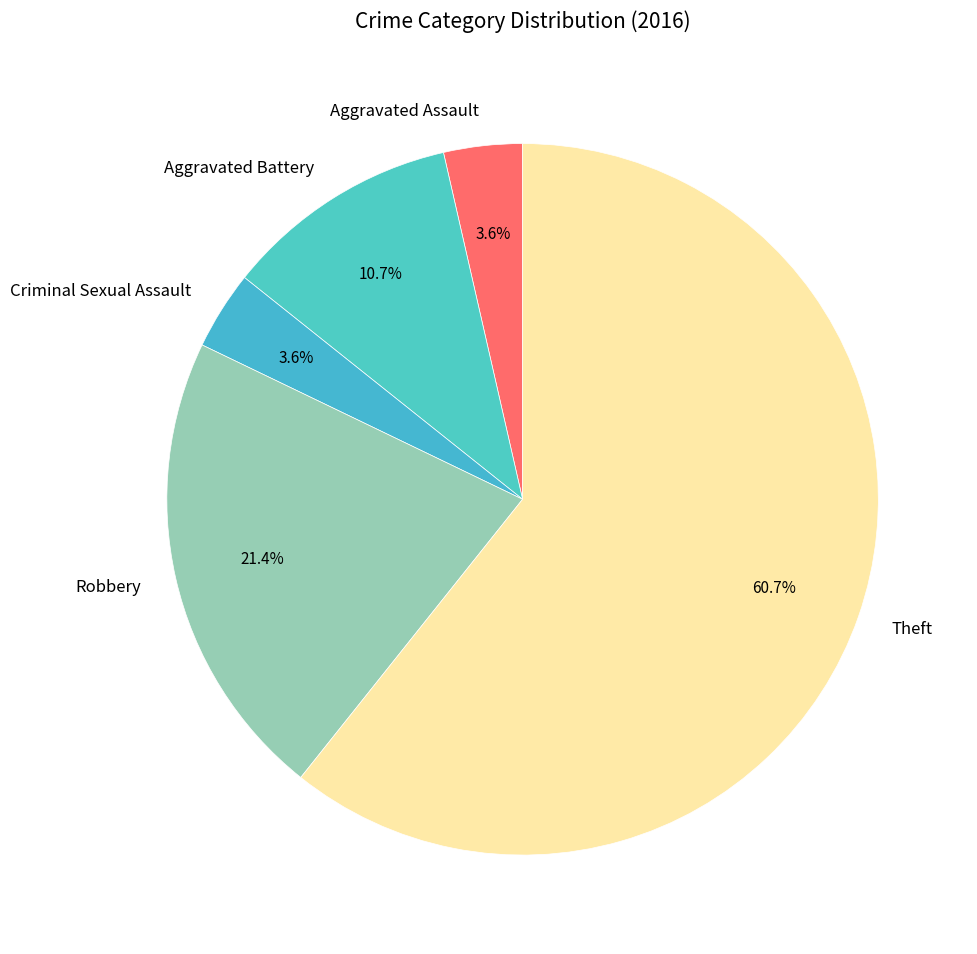

Count the number of slices in the pie.

5